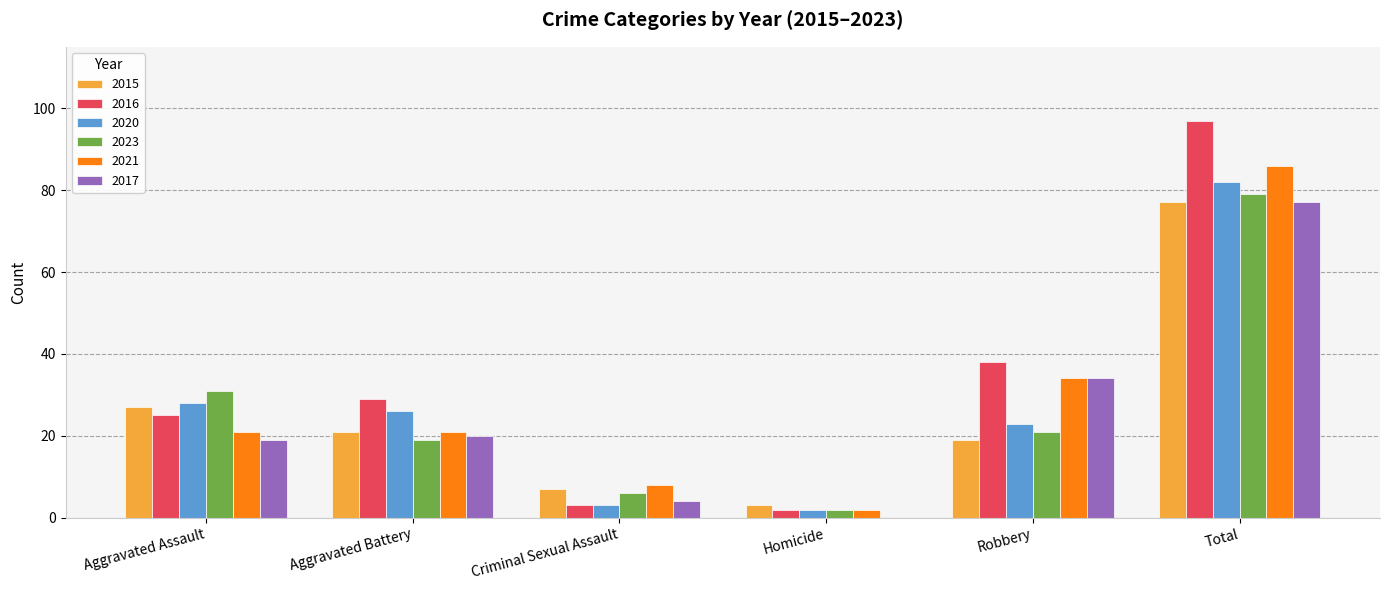

How many series are shown in this chart?

6